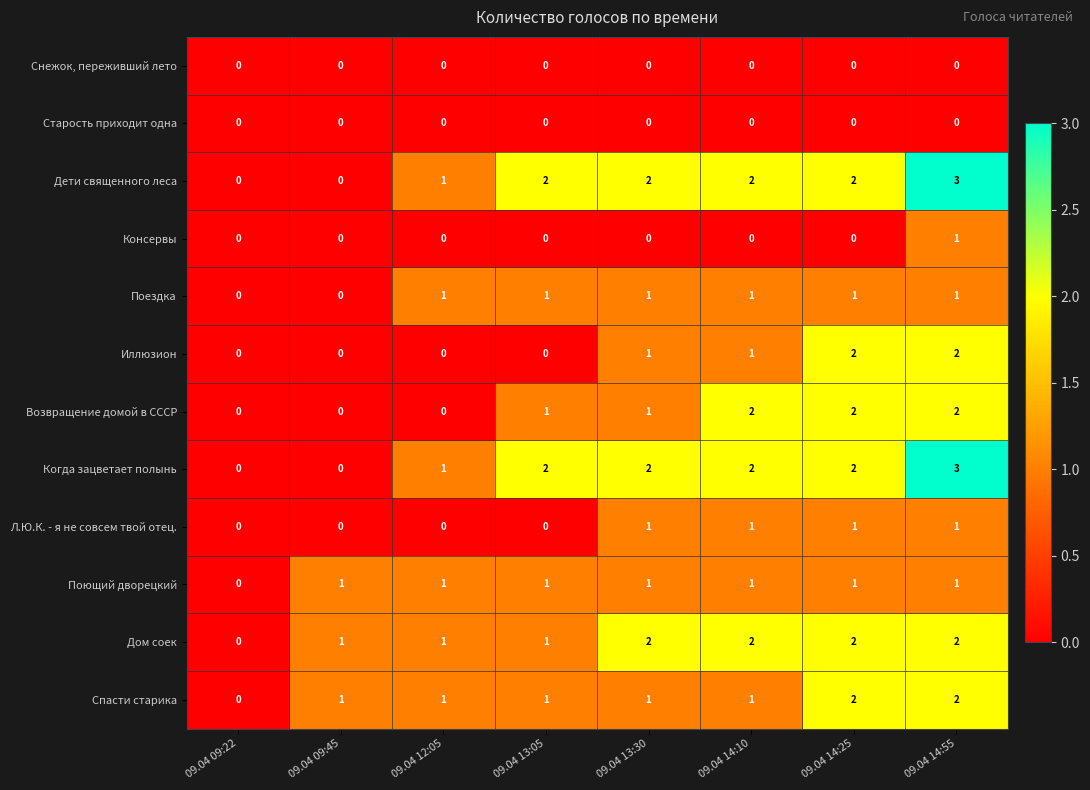

What is the sum of the Иллюзион values at 09.04 13:30 and 09.04 14:25?

3